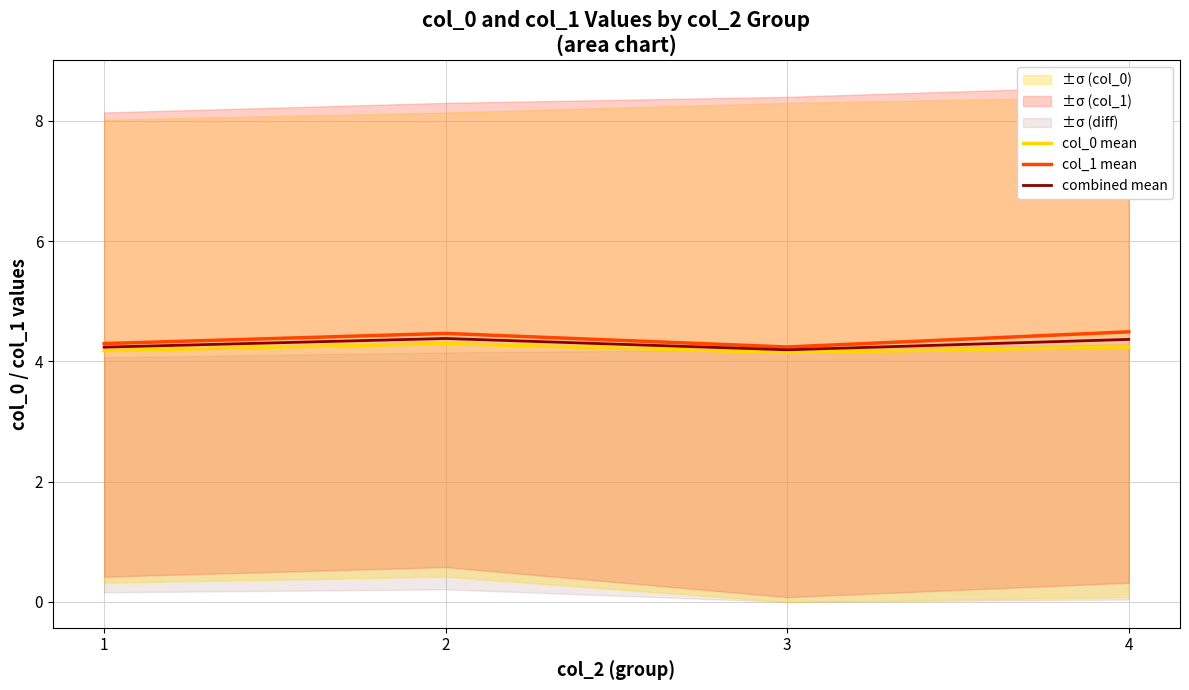

What is the sum of all combined mean values?

17.2